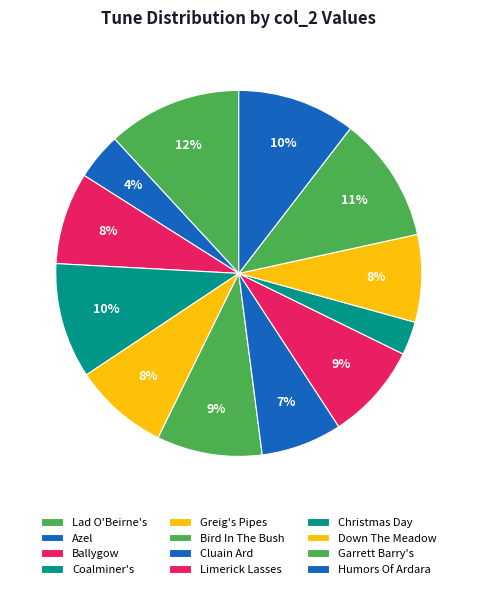

What is the ratio of the value at Azel to the value at Bird In The Bush?

0.4